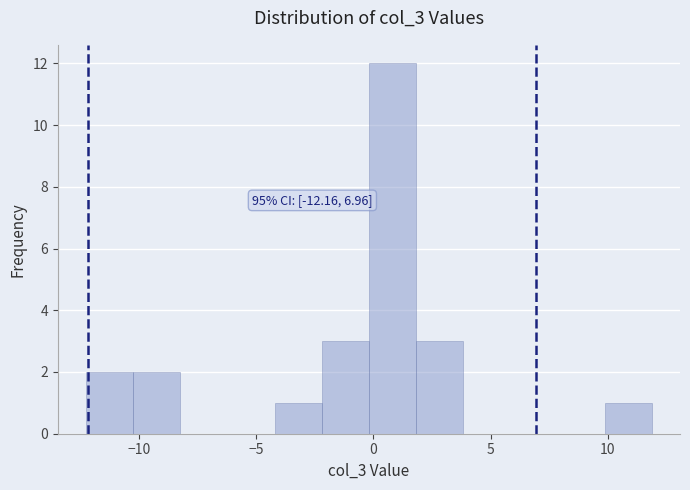

Which range on the x-axis has the tallest bar?

0.0 to 2.0